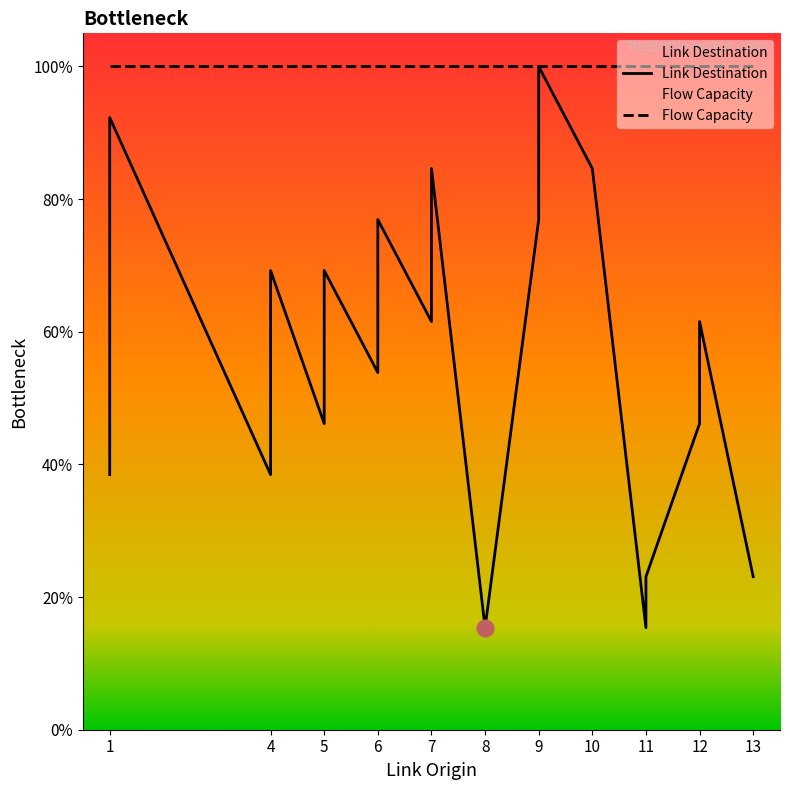

At which category does the data reach its first local peak?

1